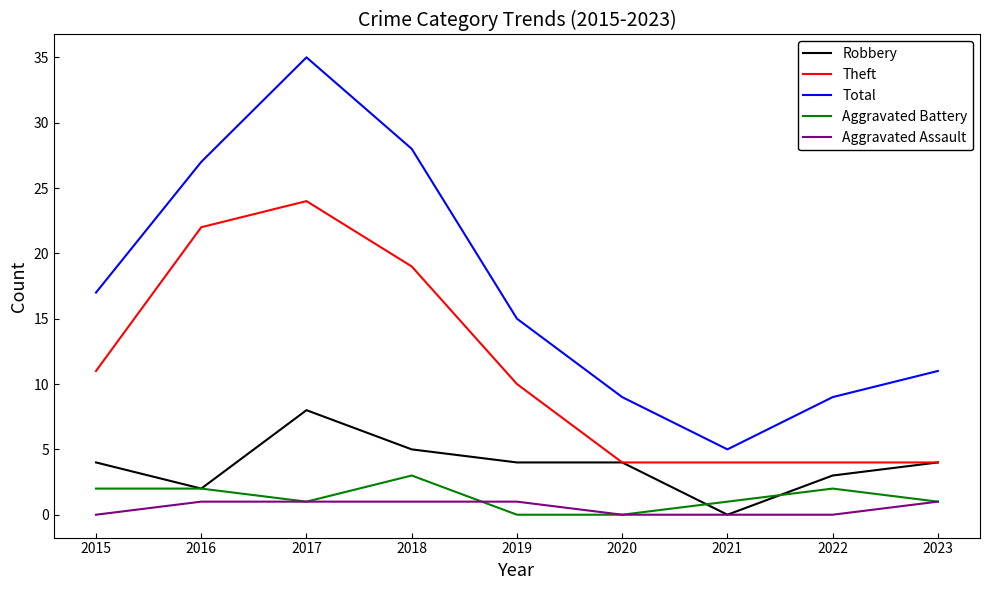

Is it true that Total equals 3 at 2020?

False